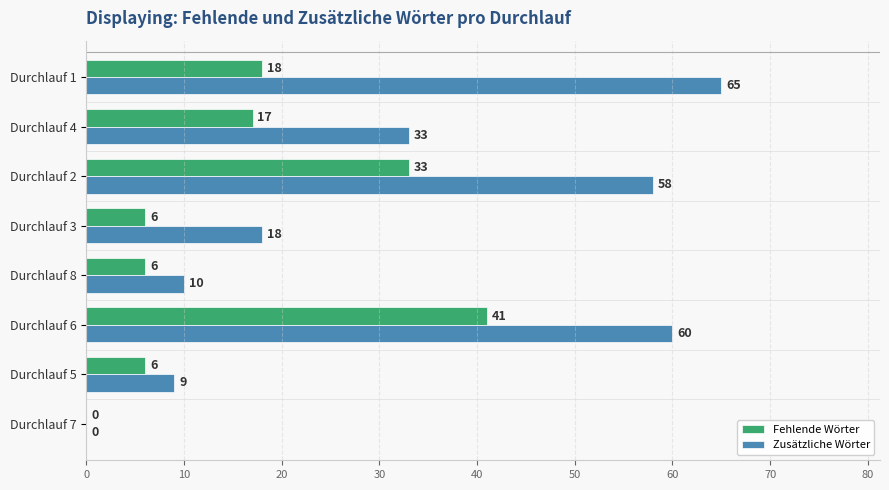

Which series changed the most between Durchlauf 7 and Durchlauf 5?

Zusätzliche Wörter